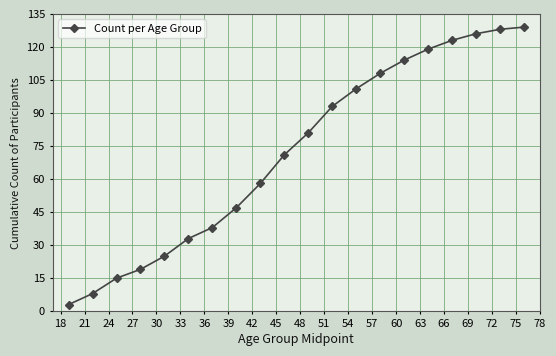

What is the sum of all values?

1439